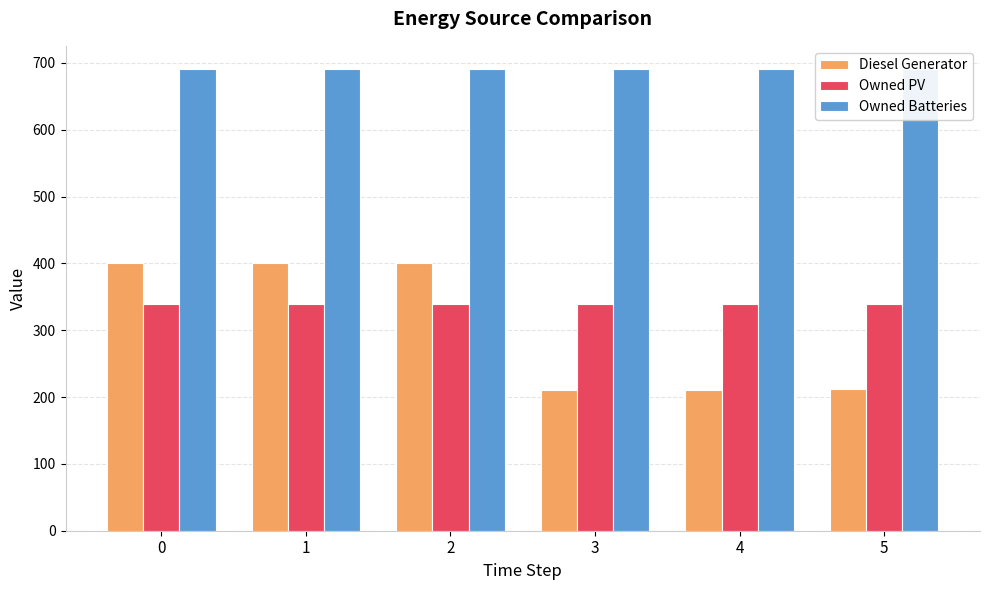

True or false: Owned Batteries has a value of 1214 at 4.

False